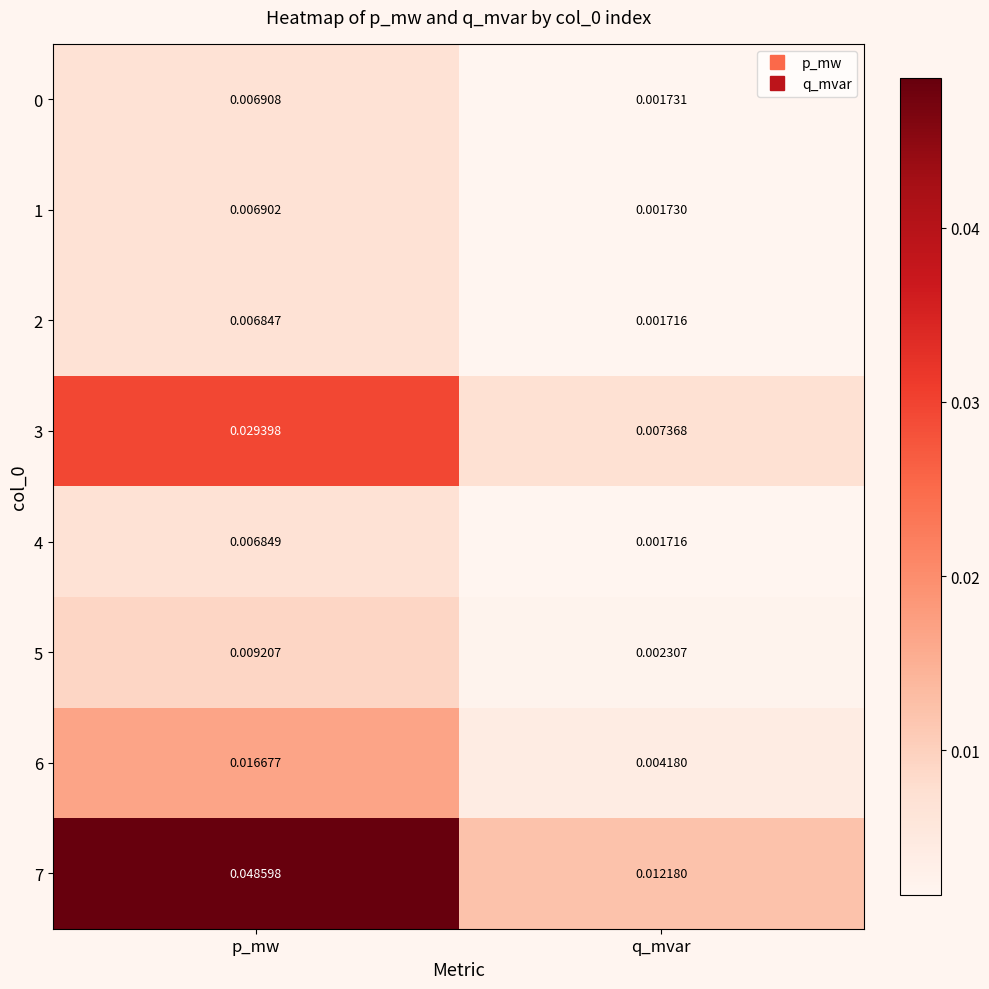

Is the value of 1 at p_mw greater than the value of 4 at q_mvar?

Yes